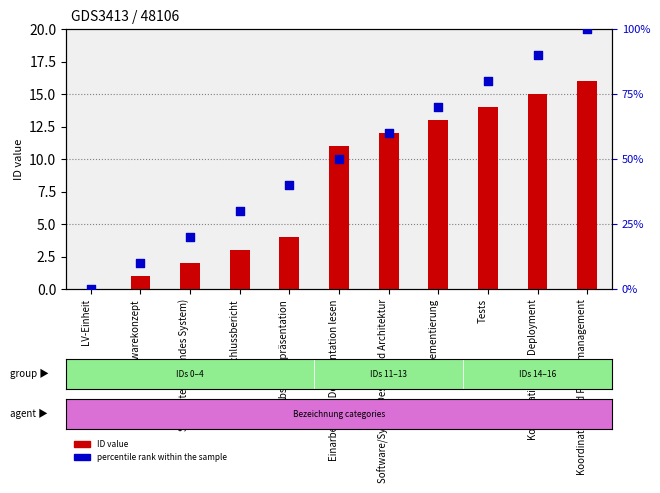

Which series has the widest spread of Y values?

percentile rank within the sample